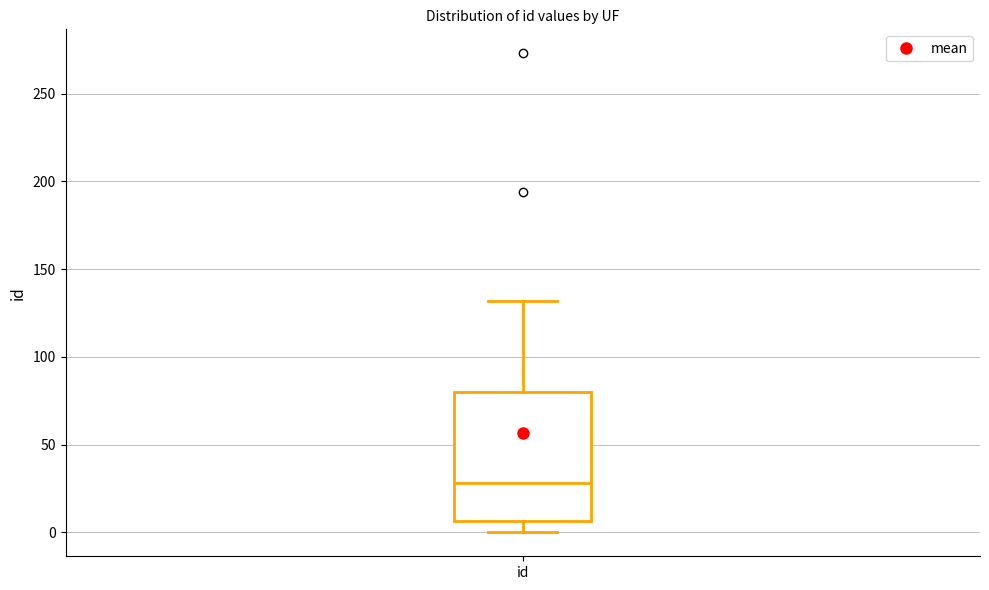

Transcribe this box plot: give where the median line is, the range the box spans, and where the two whiskers end, as read against the y-axis. The values are not printed on the chart, so give them approximately, as read against the axis.

median 30, box 5 to 80, whiskers 0 to 130